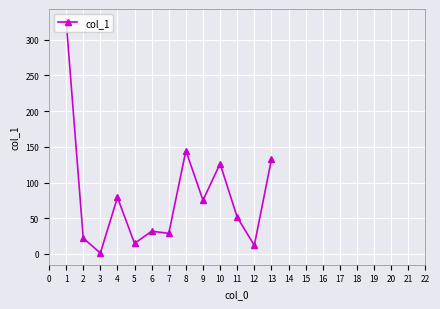

What is the average value?

80.5